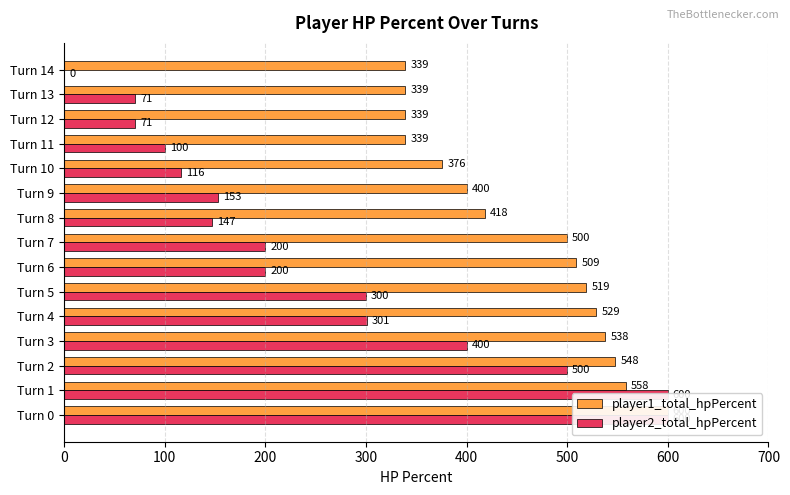

The player1_total_hpPercent series shows 508 at Turn 12. True or false?

False